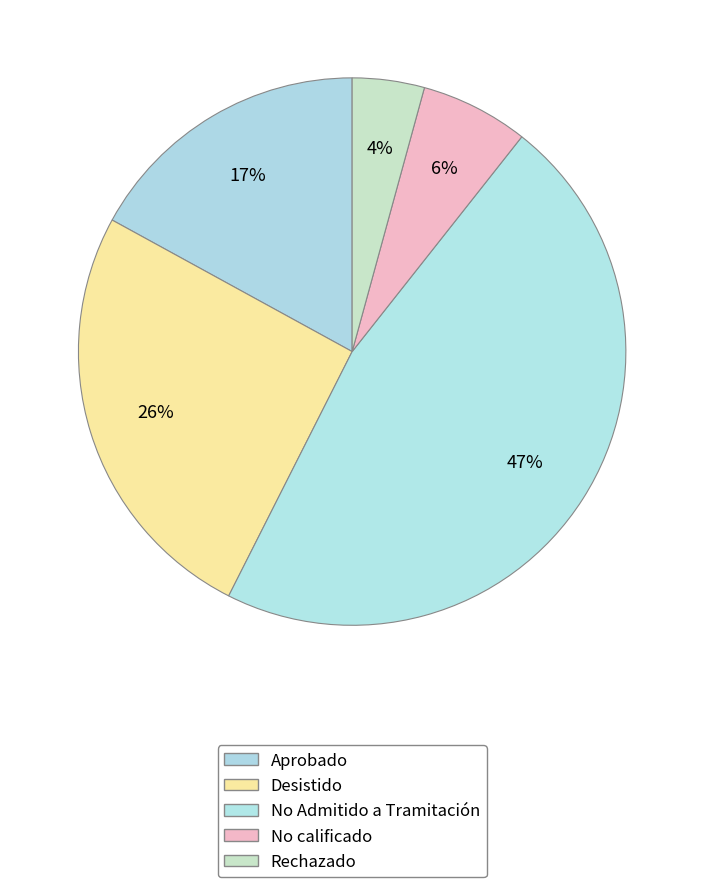

How many segments does this pie chart have?

5